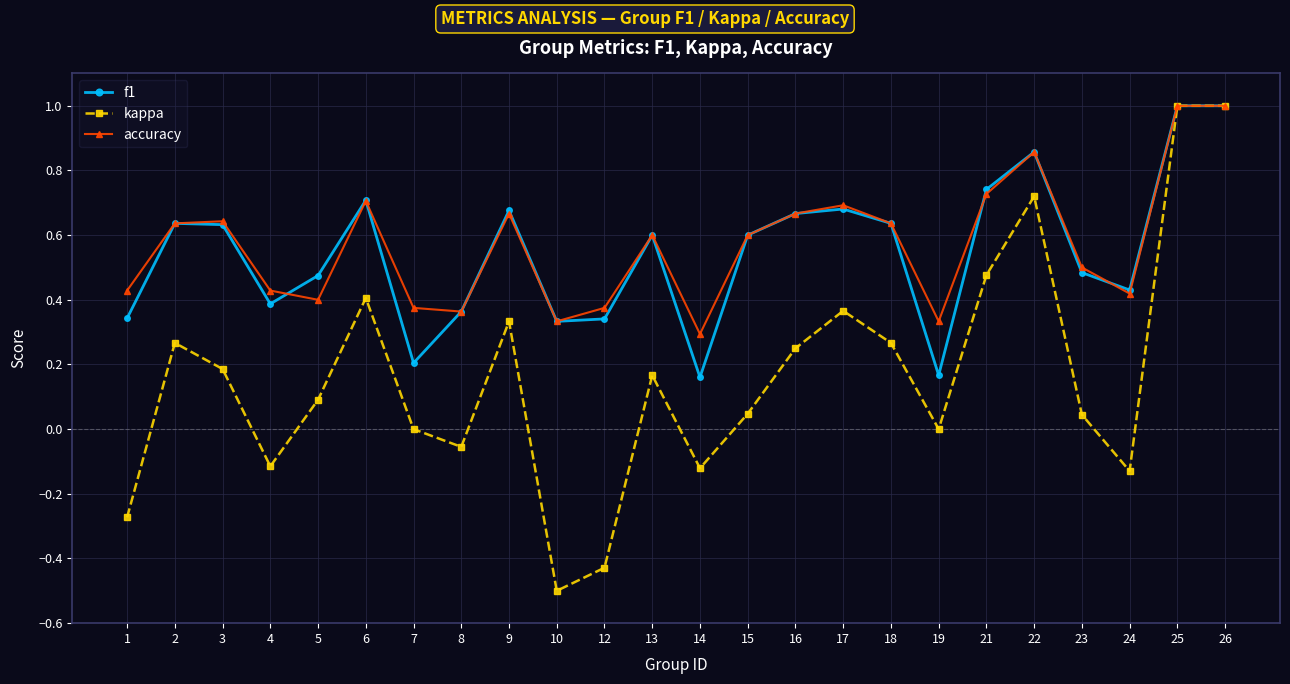

Where is the first local minimum for kappa?

4